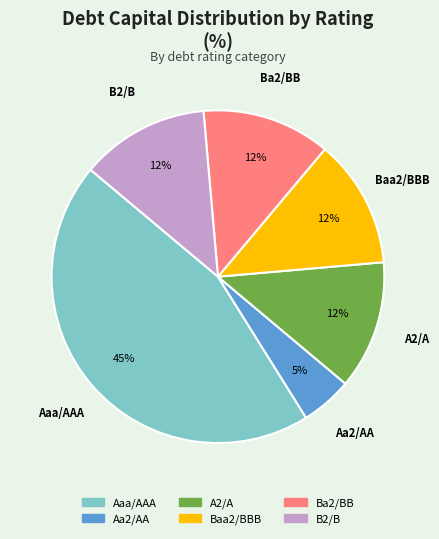

Do Baa2/BBB and Aaa/AAA together represent more than half of the pie?

Yes